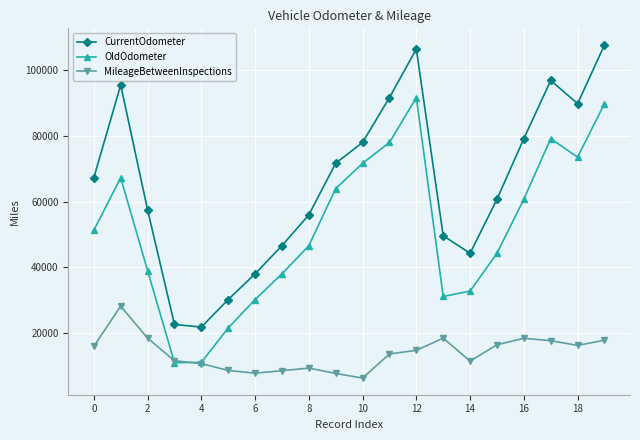

True or false: CurrentOdometer has more than 0 points higher than both neighbors.

True